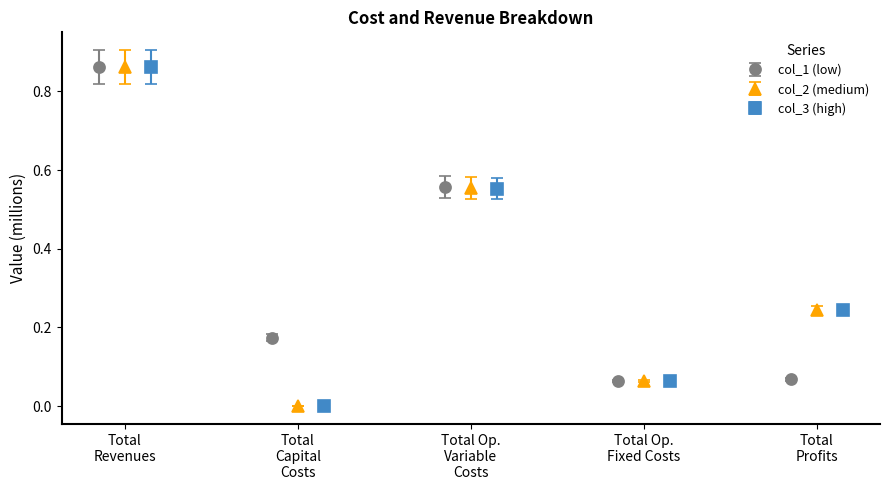

Which has a higher value, Total Operation Variable Costs or Total Revenues?

Total Revenues